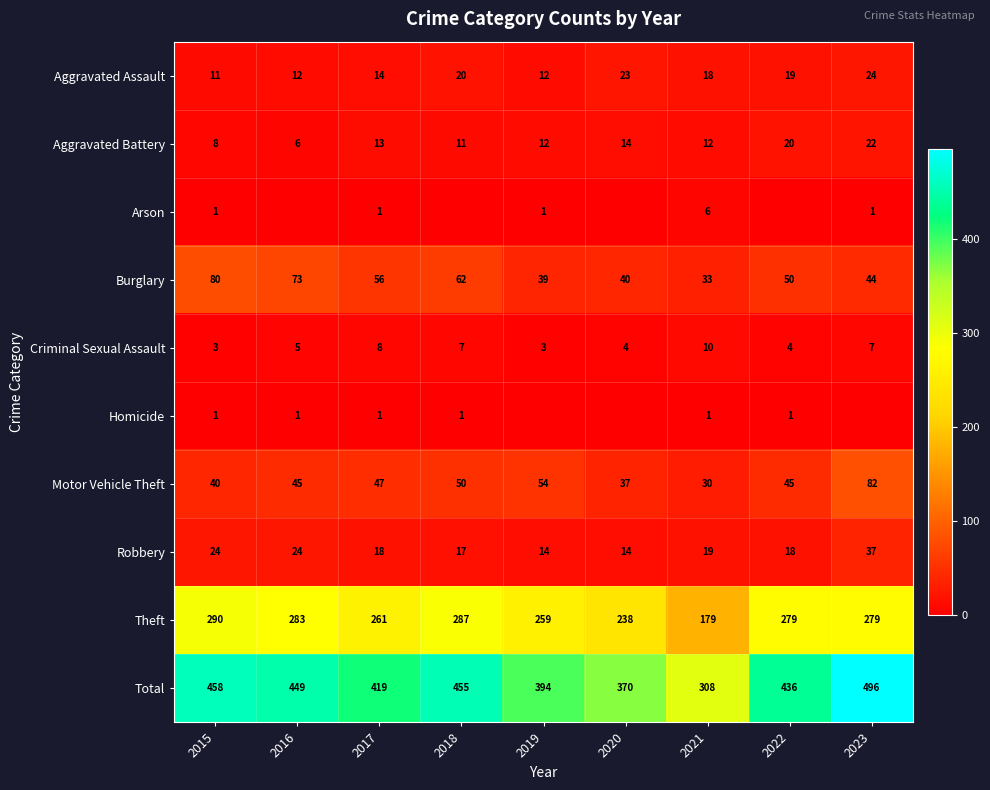

What is the difference between the Theft values at 2021 and 2020?

59